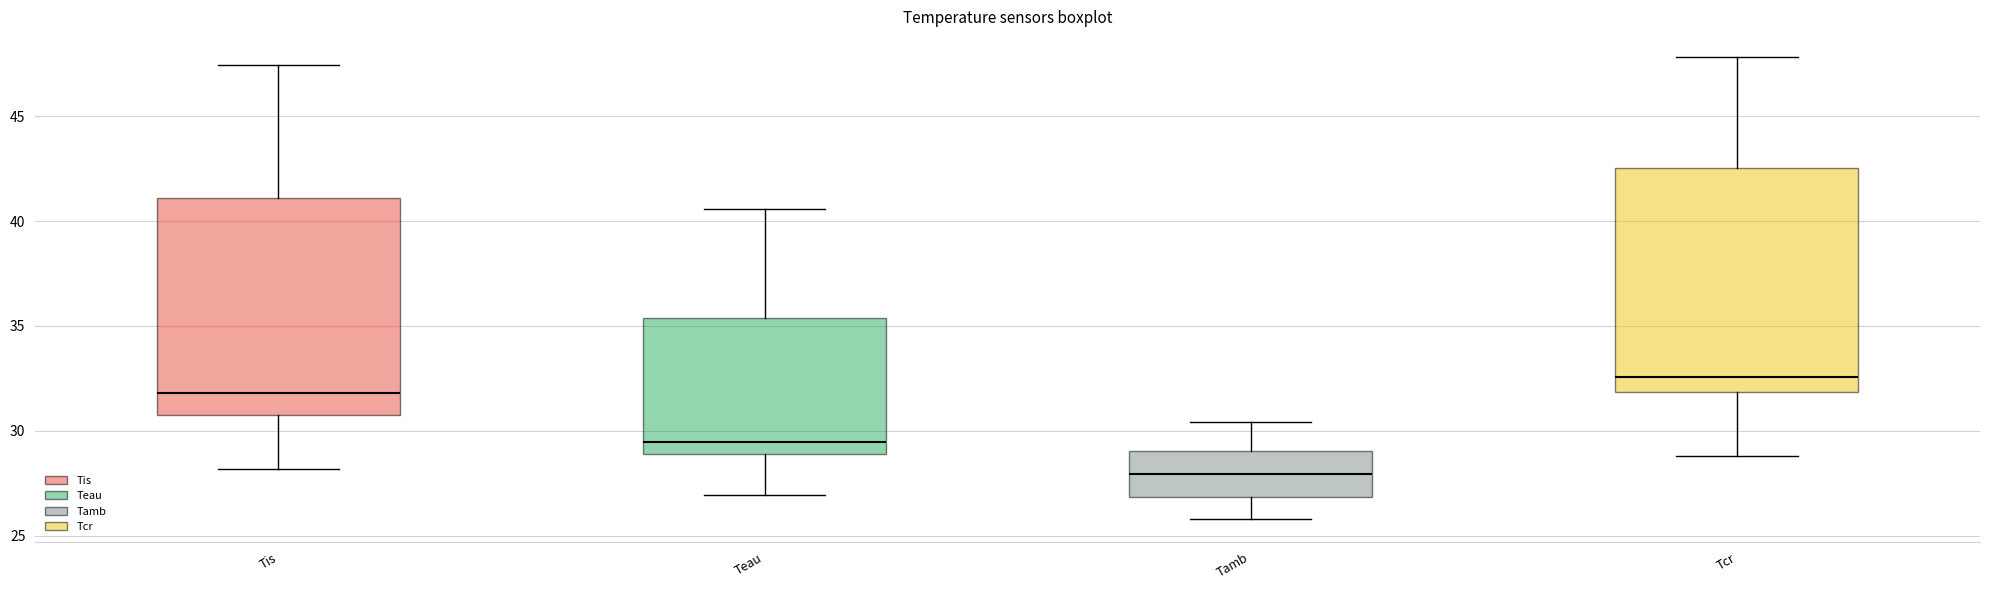

Reading left to right, transcribe this box plot: for each box, give where its median line is, the range the box spans, and where its two whiskers end, as read against the y-axis. The values are not printed on the chart, so give them approximately, as read against the axis.

Tis: median 32.0, box 31.0 to 41.0, whiskers 28.0 to 47.5
Teau: median 29.5, box 29.0 to 35.5, whiskers 27.0 to 40.5
Tamb: median 28.0, box 27.0 to 29.0, whiskers 26.0 to 30.5
Tcr: median 32.5, box 32.0 to 42.5, whiskers 29.0 to 48.0